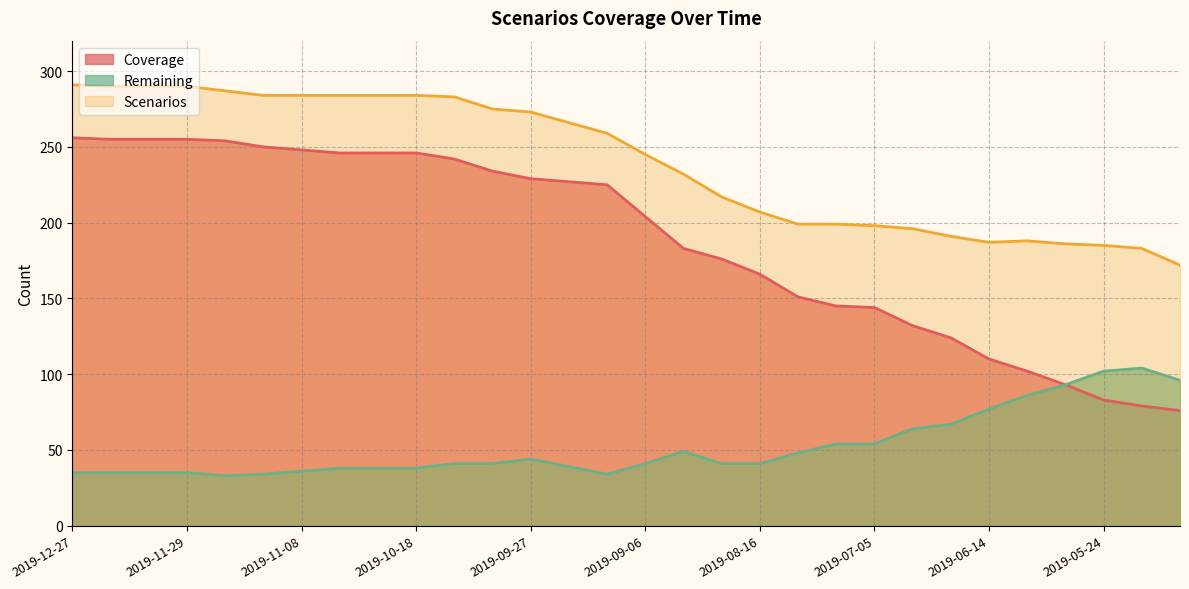

What is the difference between the maximum and second lowest values in the Scenarios series?

108